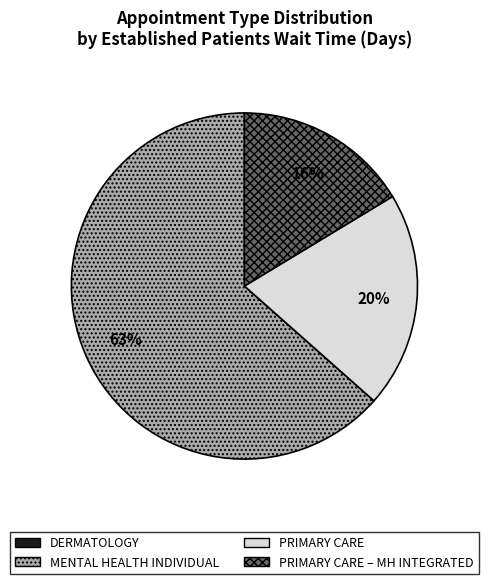

What is the ratio of the value at MENTAL HEALTH INDIVIDUAL to the value at PRIMARY CARE – MH INTEGRATED?

3.9